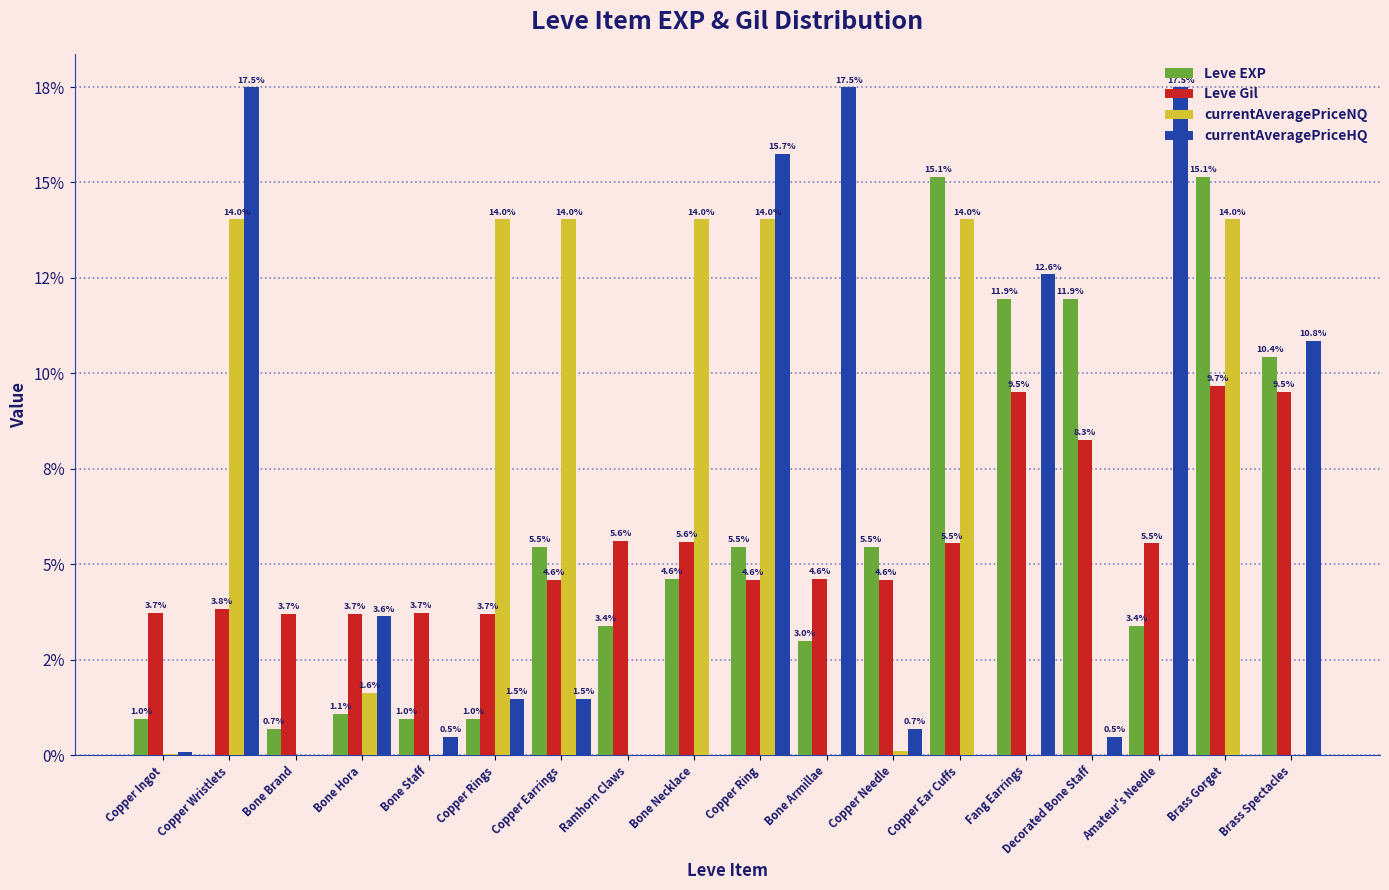

List the series in order of their peak value, lowest first.

Leve Gil, currentAveragePriceNQ, Leve EXP, currentAveragePriceHQ